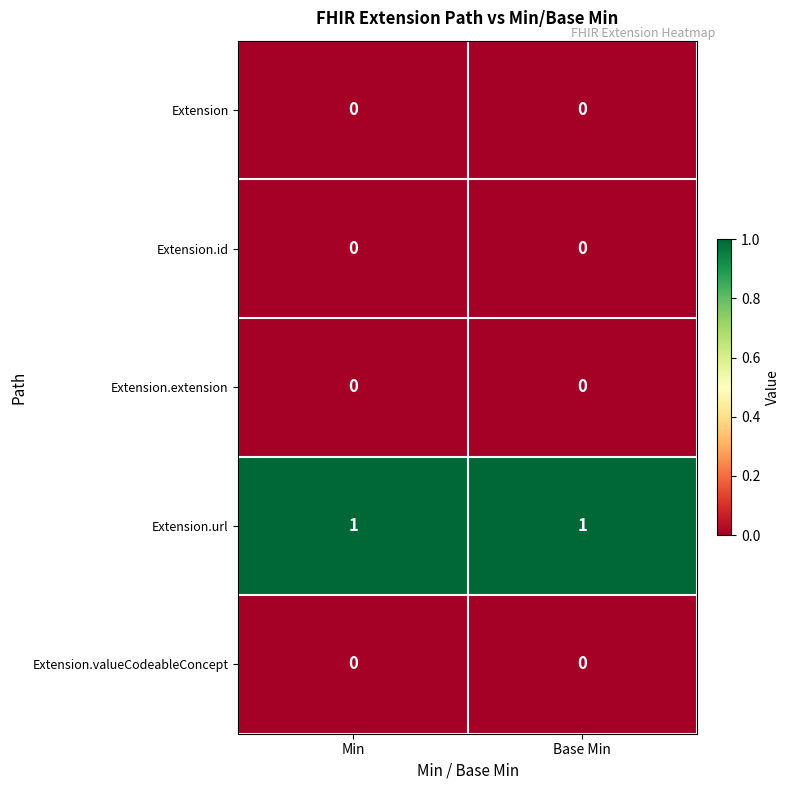

How many distinct data groups are displayed?

5